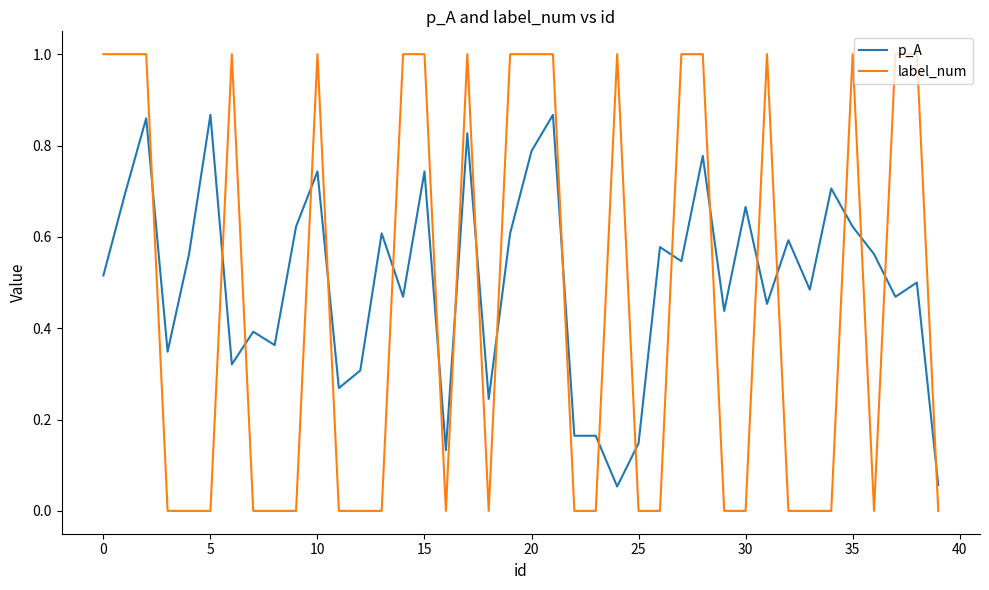

What is the greatest value displayed?

1.0